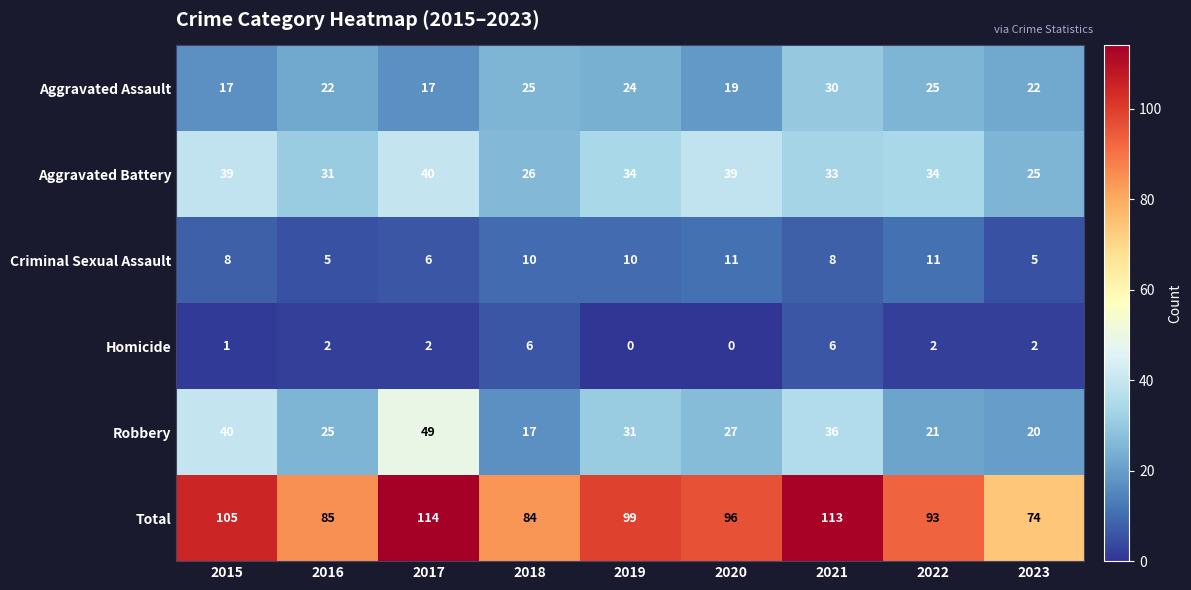

What is the difference between the highest and lowest values at 2023?

72